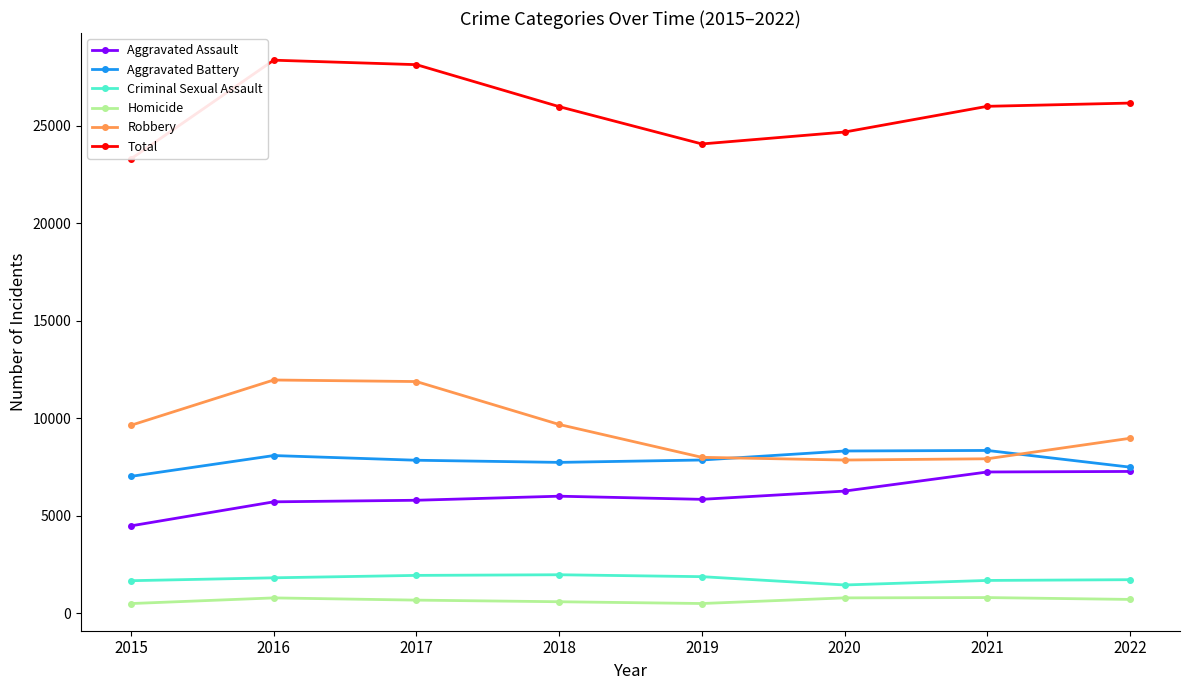

In Total, how many points are lower than both neighbors (excluding endpoints)?

1